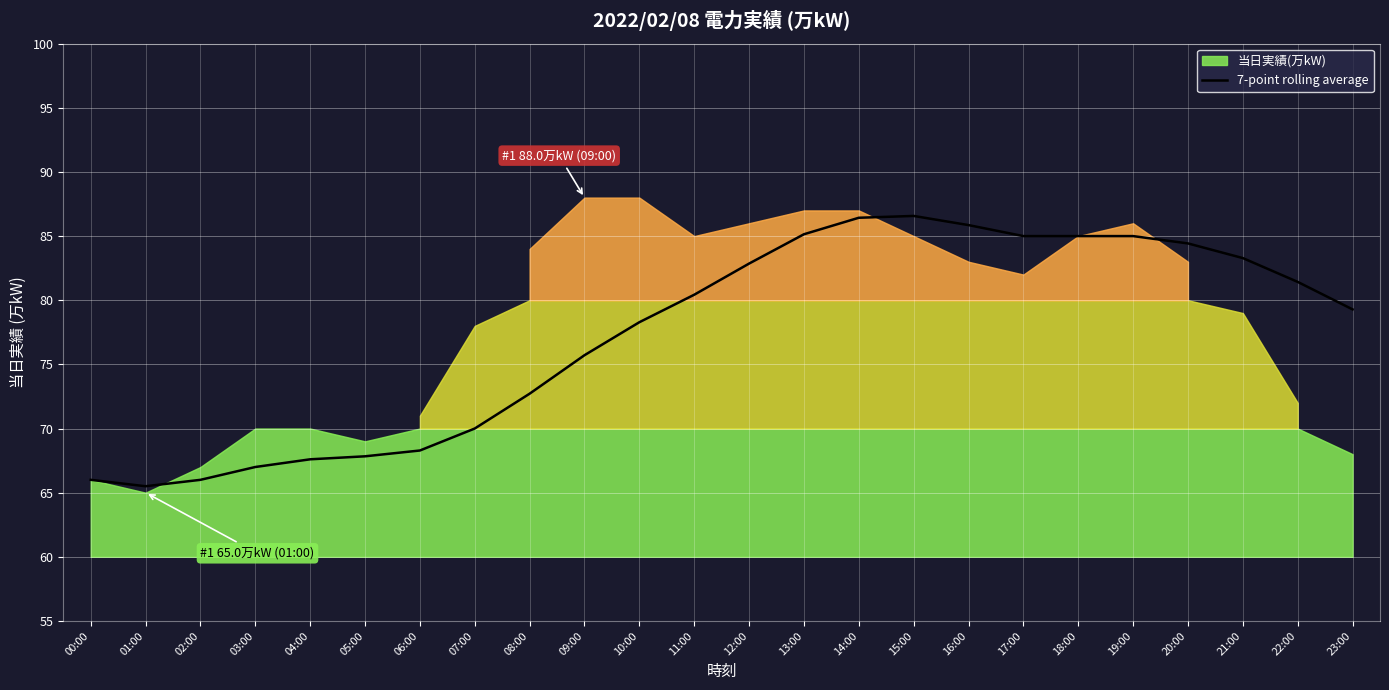

Between 23:00 and 13:00, which is larger?

13:00